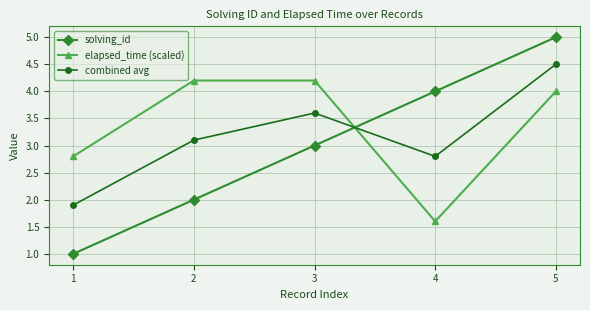

At which category does the chart reach its peak across all series?

5